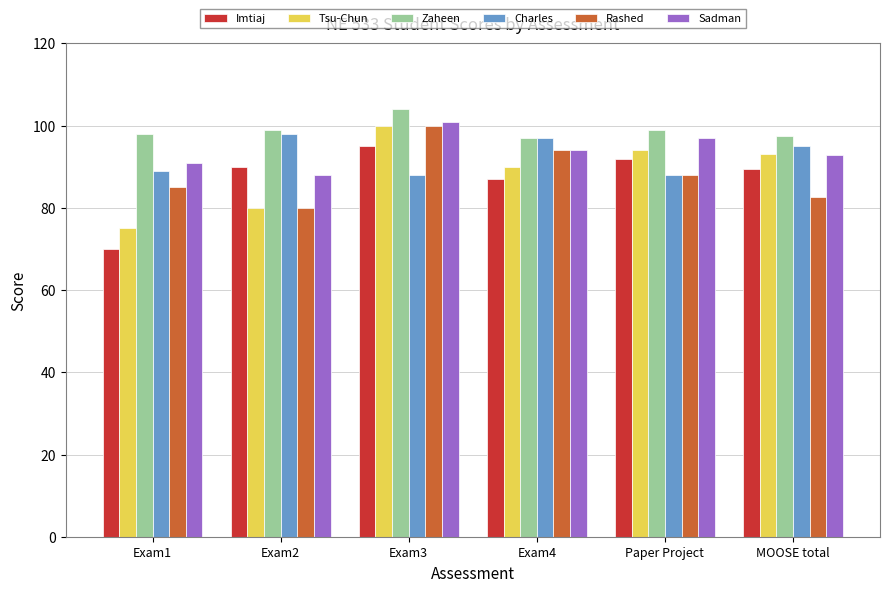

What is the sum of all Imtiaj values?

523.5